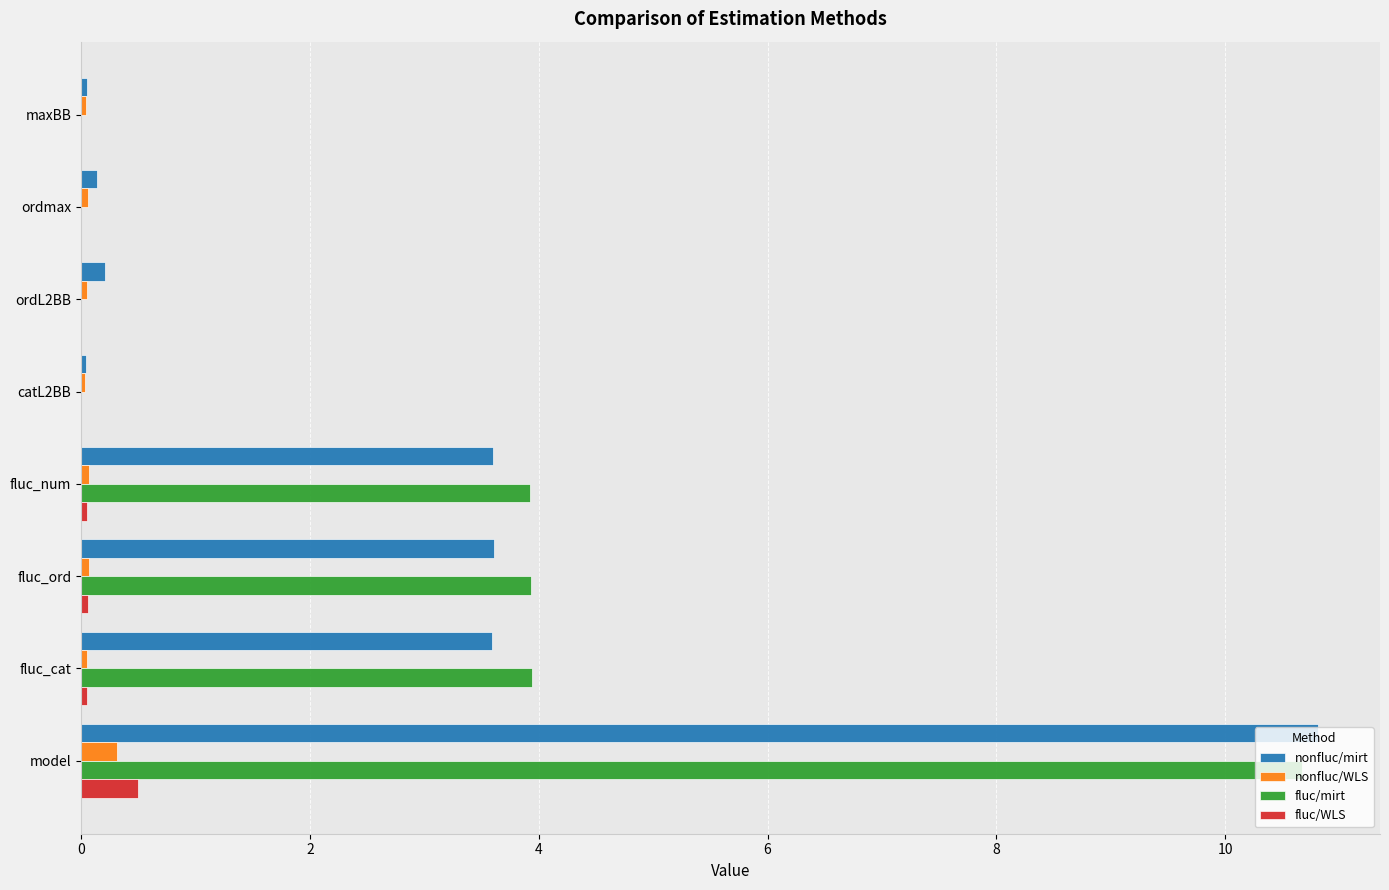

Between catL2BB and fluc_cat, which series saw the biggest shift?

fluc/mirt